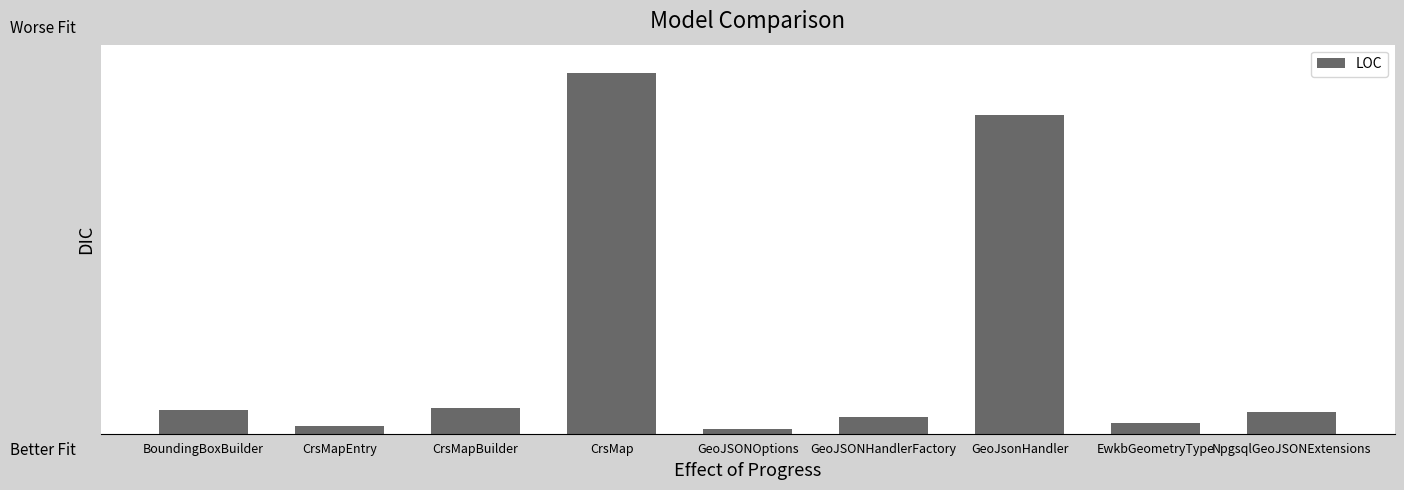

Are the bars horizontal?

No